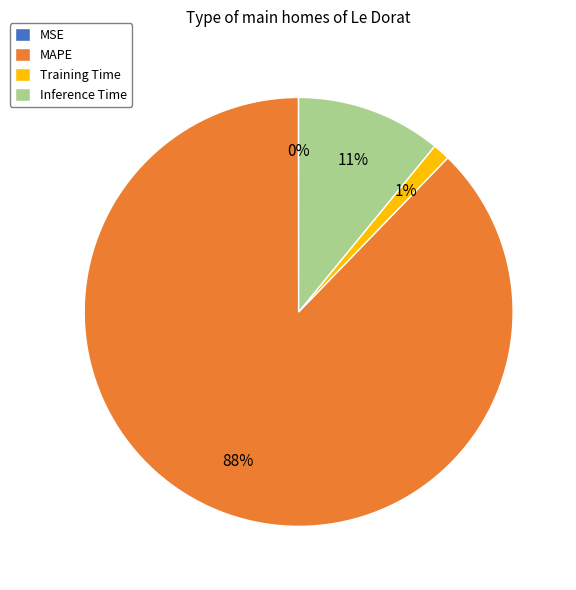

Which slice represents more than half of the pie?

MAPE